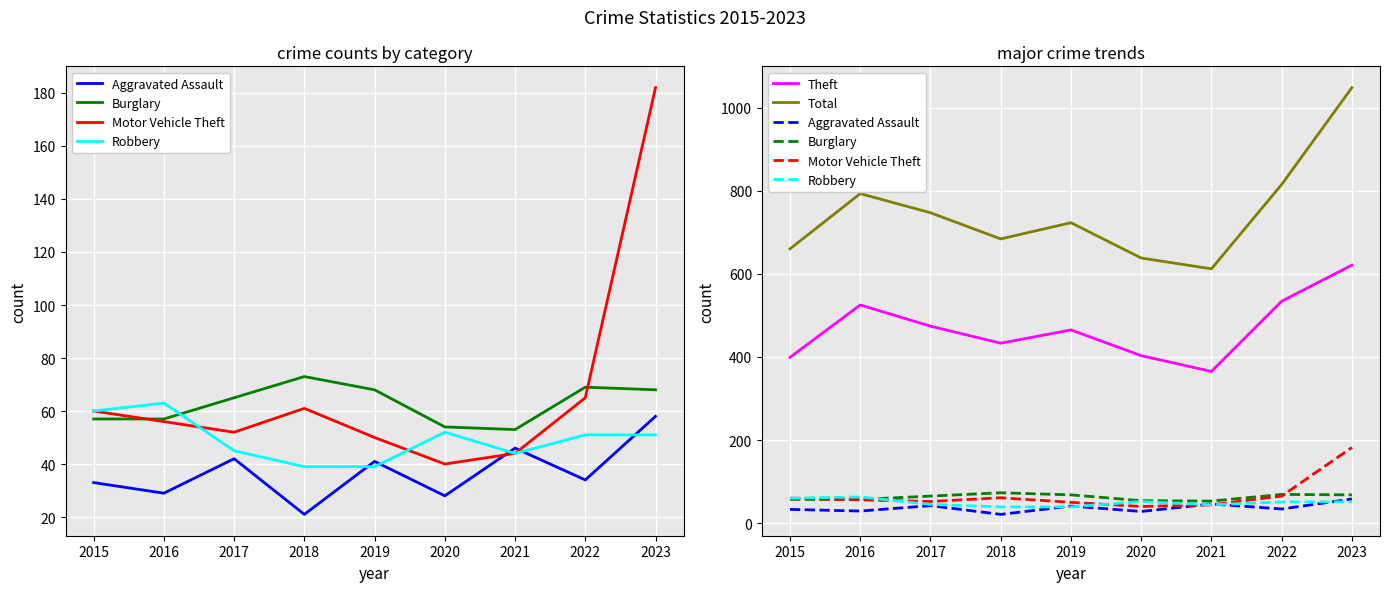

What is the difference between the second highest and second lowest values in the Burglary series?

15